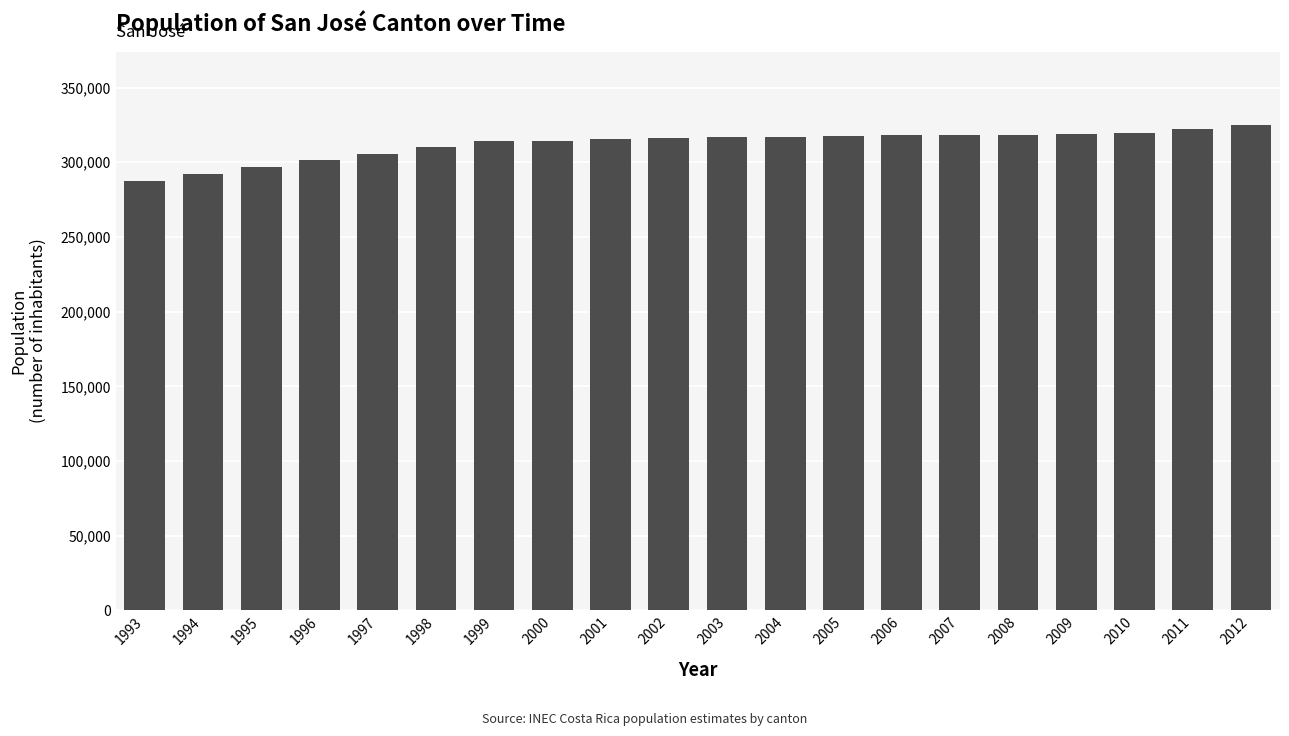

What is the approximate value at 2004?

317186